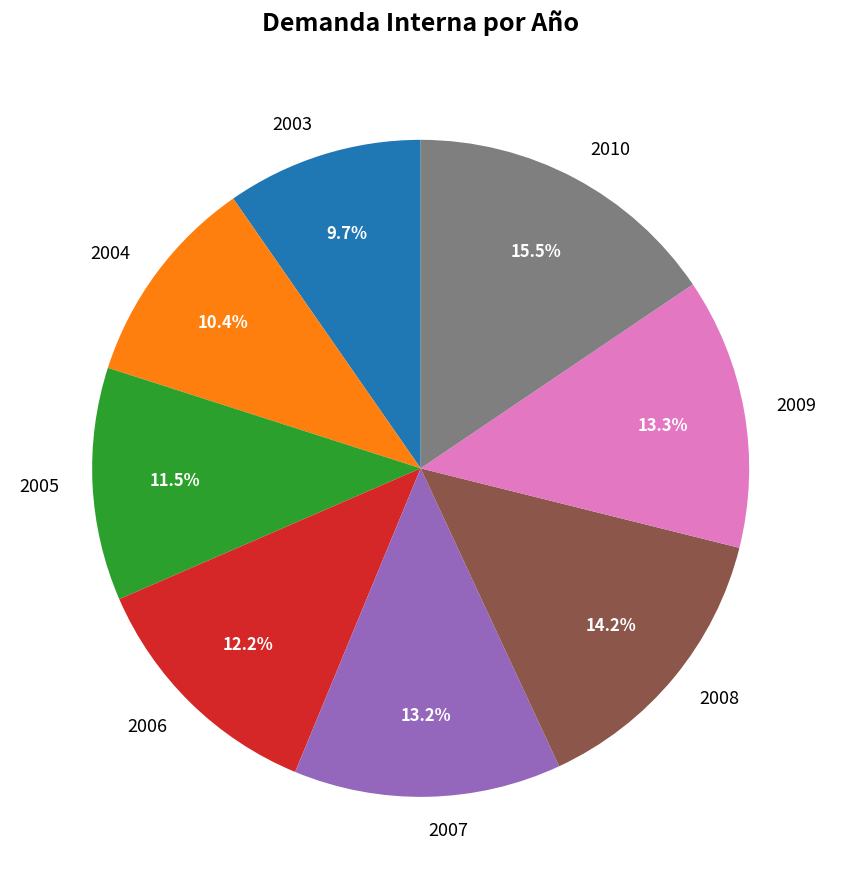

Which slice is the smallest?

2003